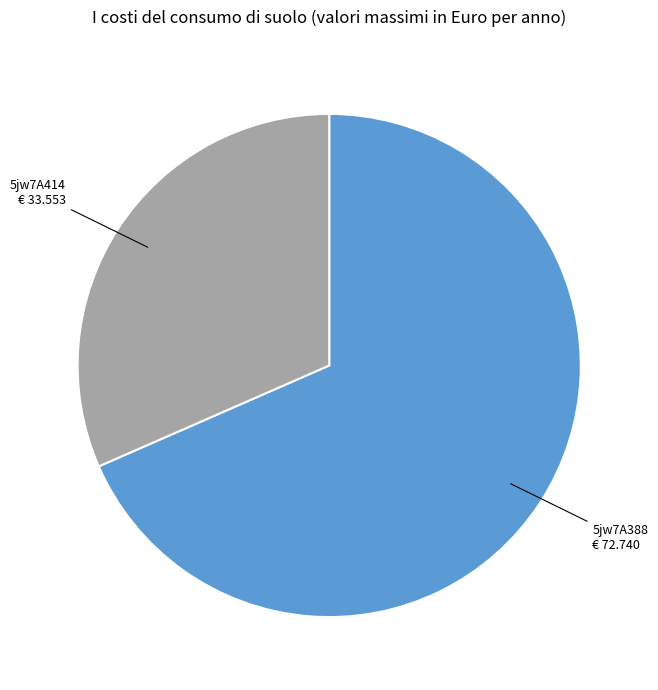

Between 5jw7A388 and 5jw7A414, which is larger?

5jw7A388